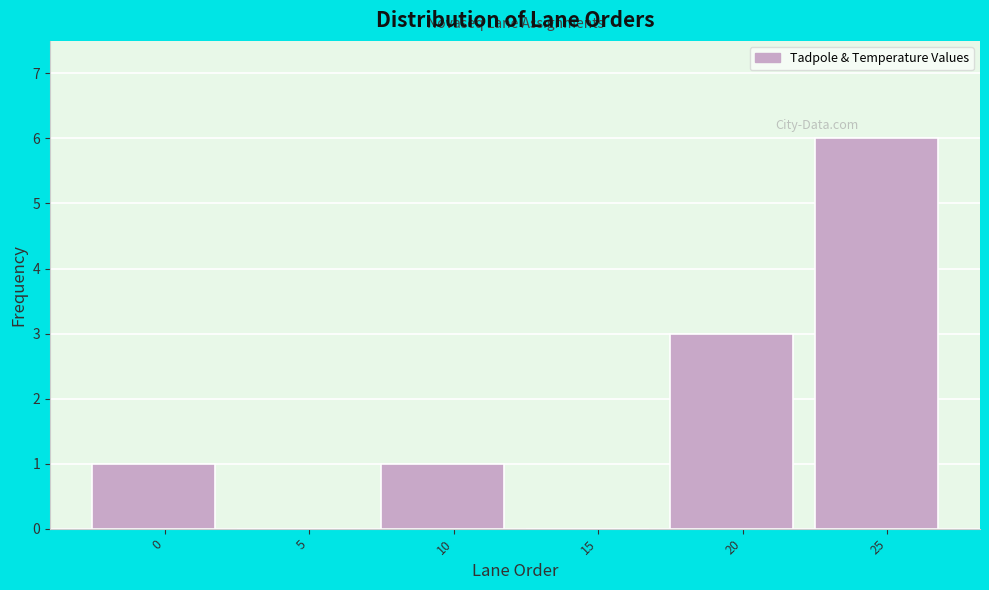

Reading left to right, what are all the values shown in this chart?

0=1	5=0	10=1	15=0	20=3	25=6